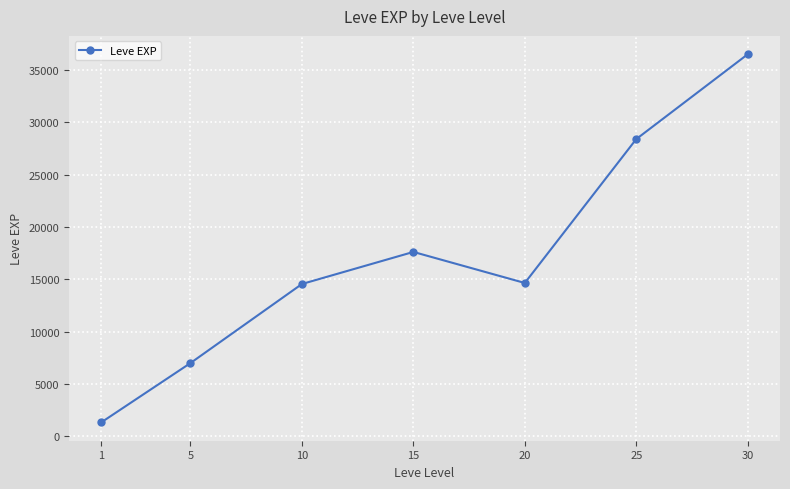

What is the change in value from 1 to 25?

+27043.3